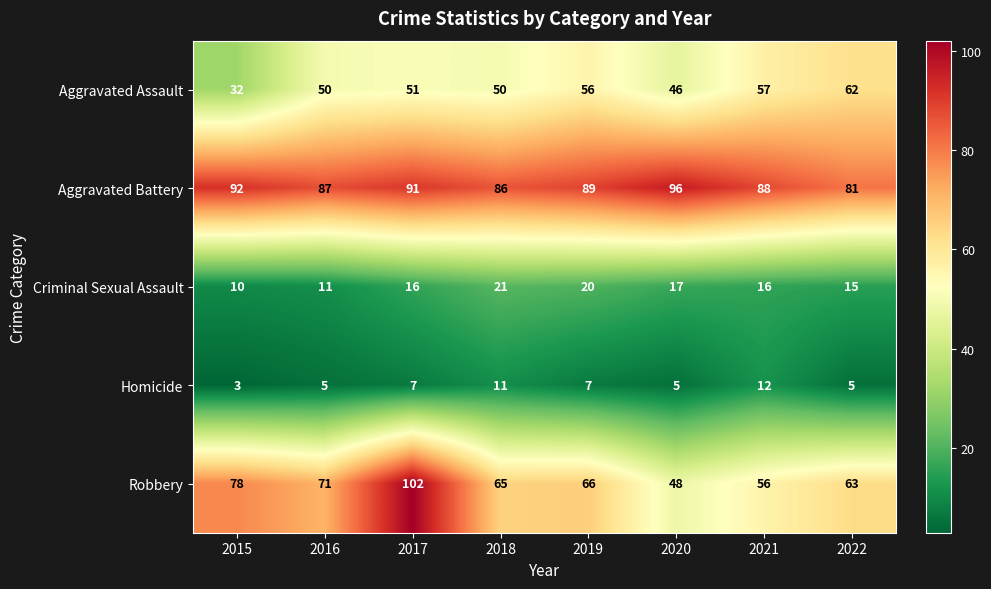

What is the minimum value shown in the chart?

3